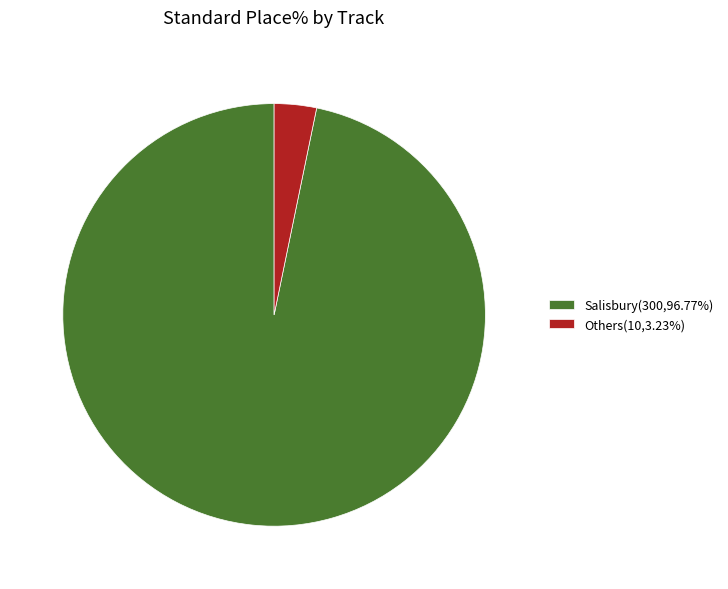

Does any single category account for the majority?

Yes